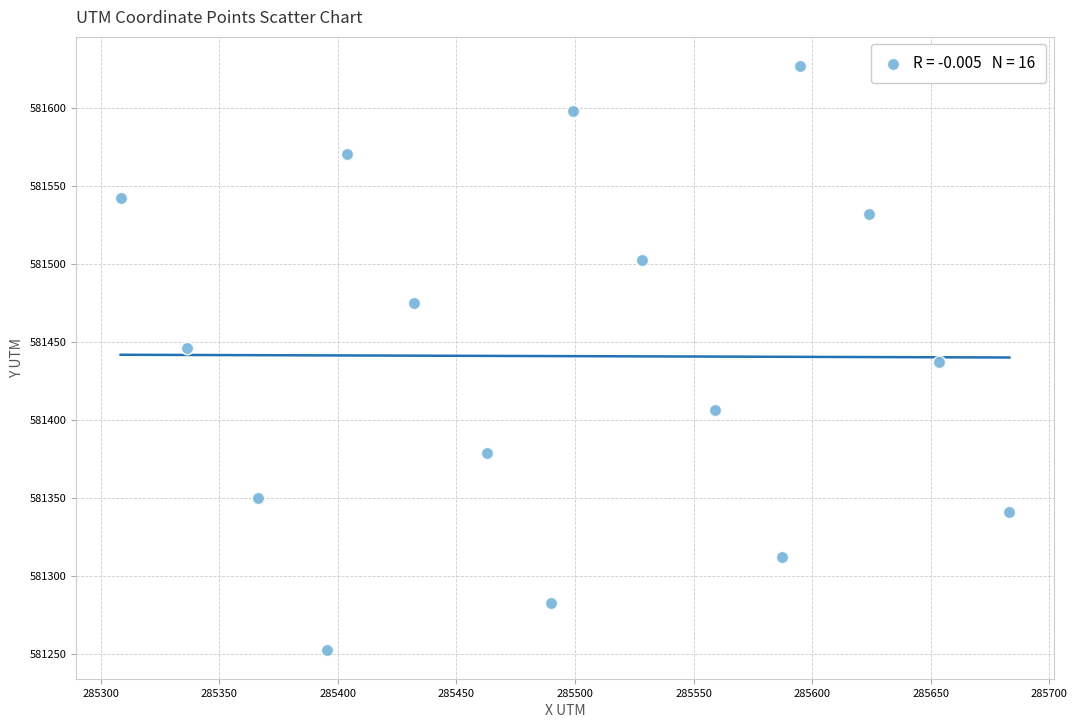

What is the range of X values (max minus min)?

374.8